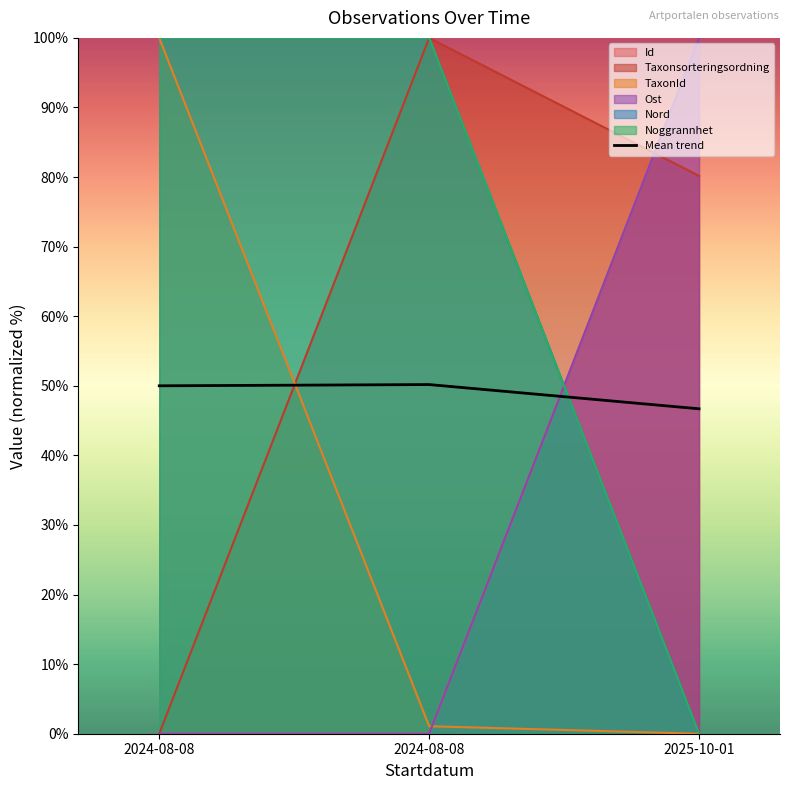

Reading left to right, extract all data points from this chart.

50.0	50.2	46.7